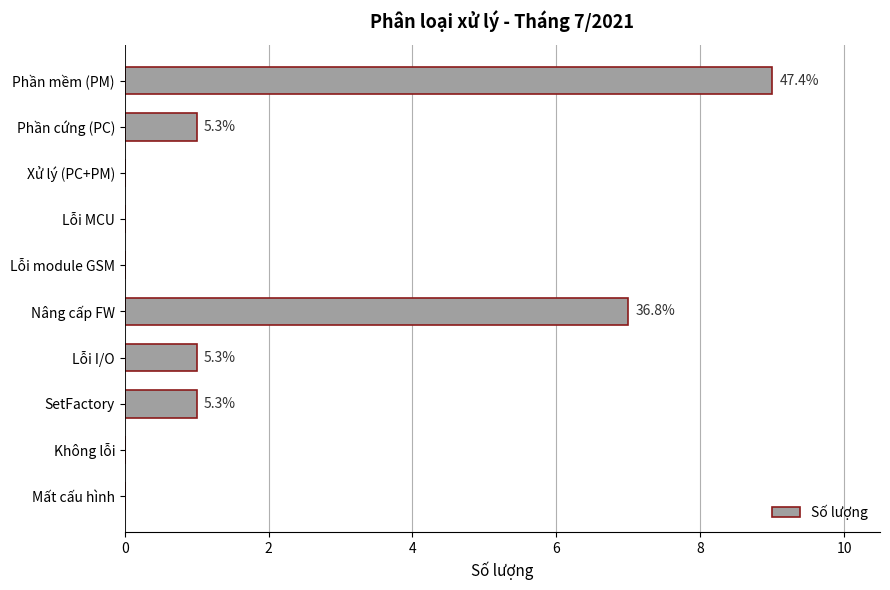

What is the sum of all values?

19